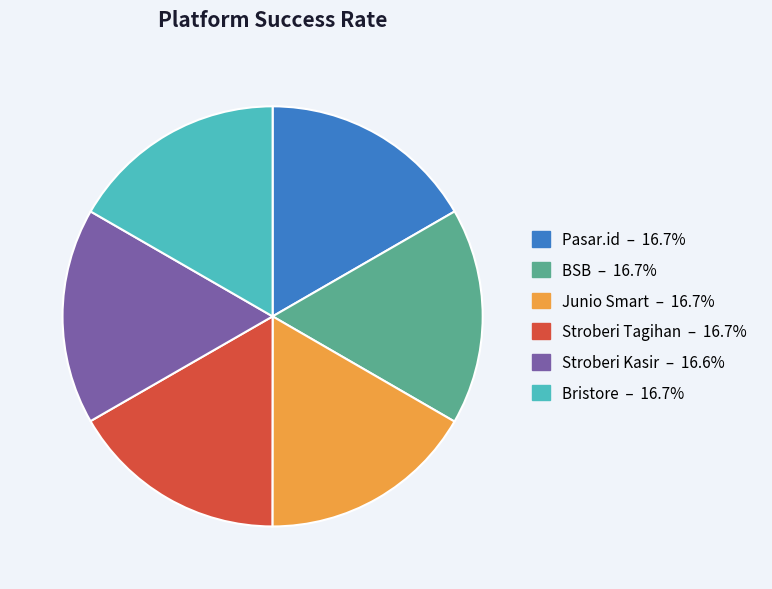

Does any single category account for the majority?

No